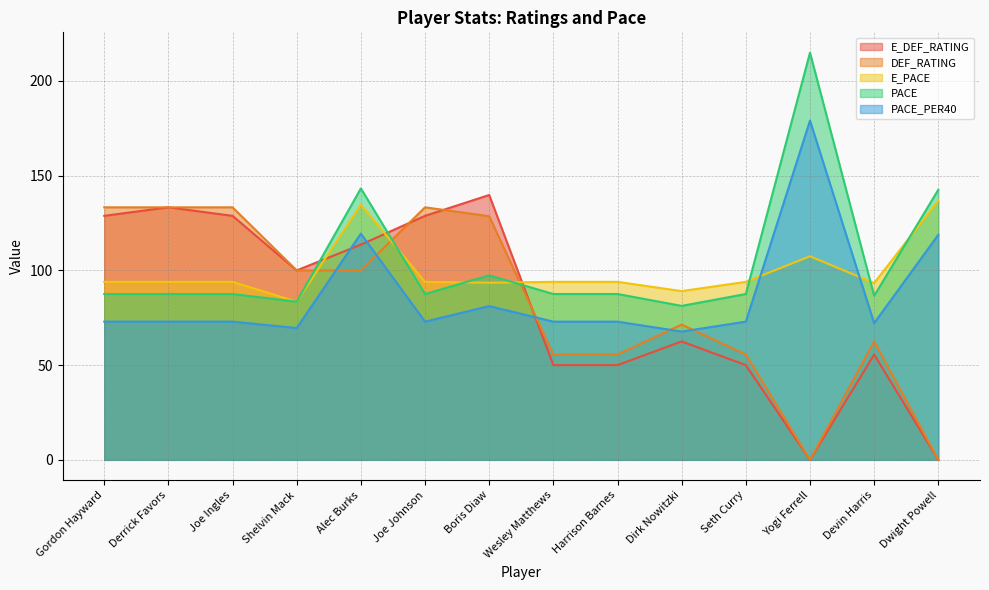

What position from the left is Gordon Hayward?

1